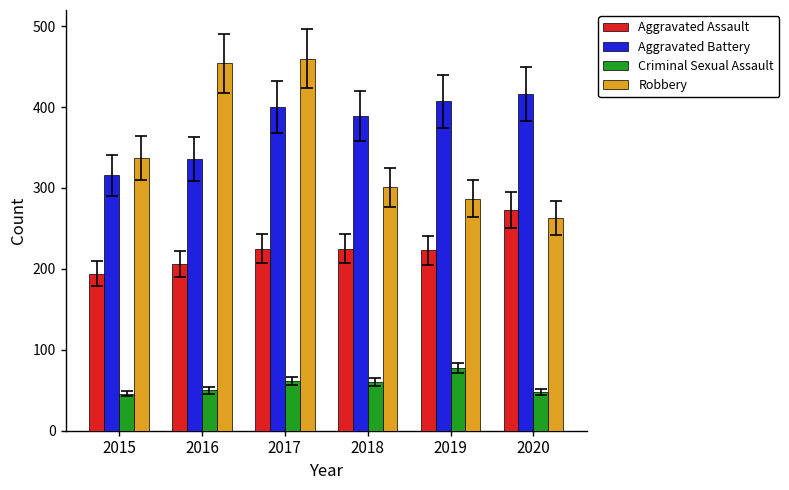

The Aggravated Battery series shows 400 at 2017. True or false?

True